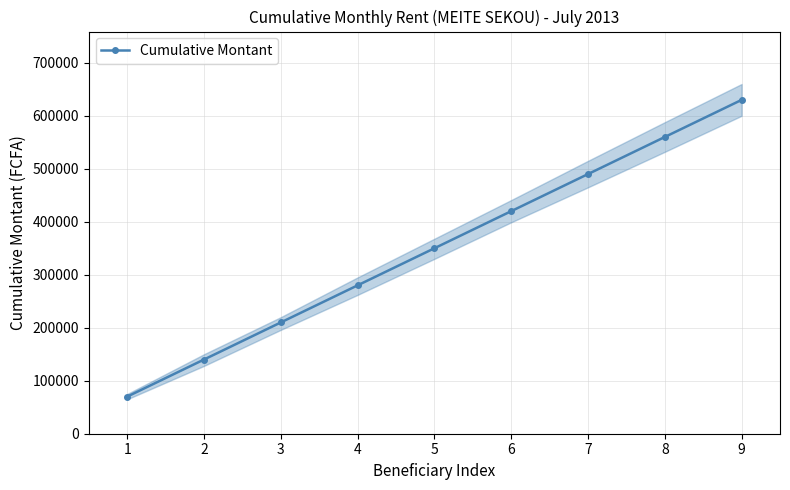

What is the highest value of the Cumulative Montant series?

630000